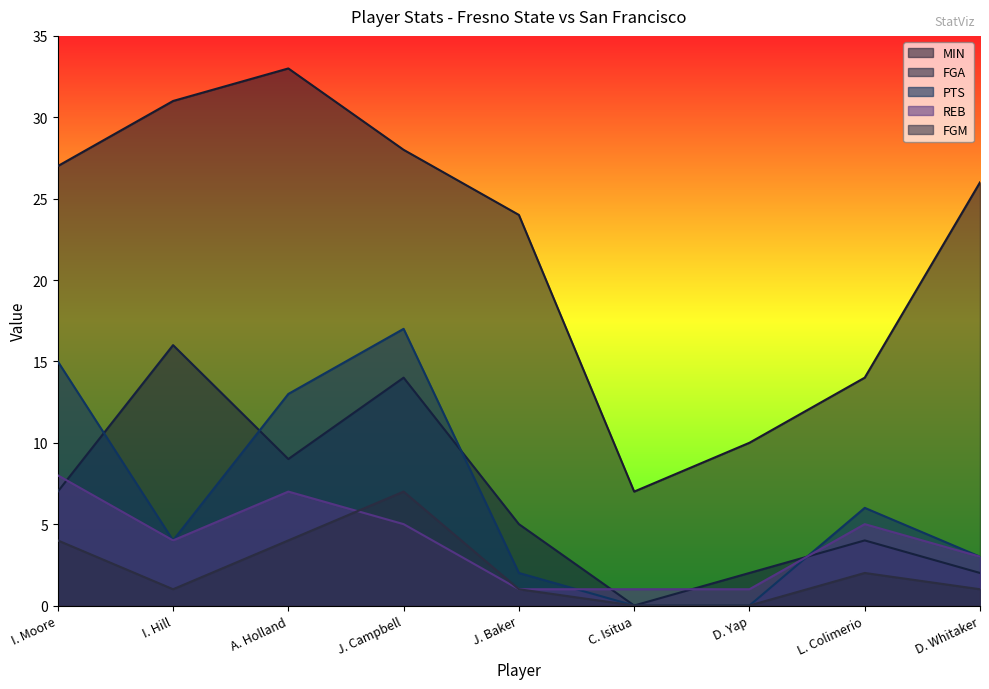

Where is the first local maximum for PTS?

J. Campbell